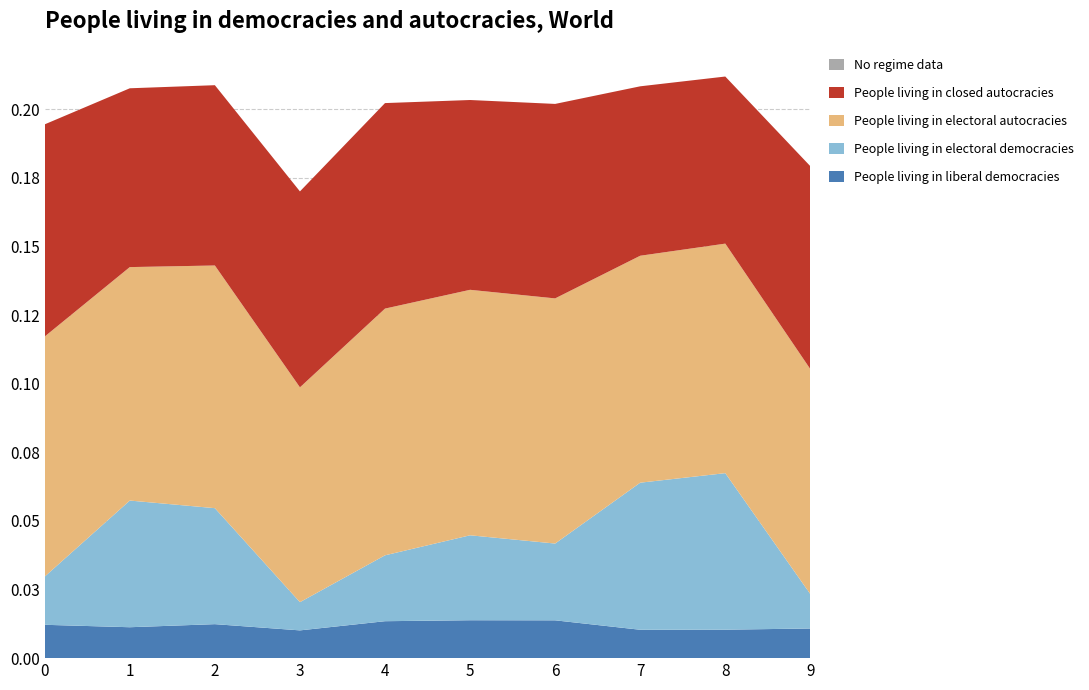

Reading left to right, what are all the values shown in this chart?

People living in liberal democracies: 0.0	0.0	0.0	0.0	0.0	0.0	0.0	0.0	0.0	0.0
People living in electoral democracies: 0.0	0.0	0.0	0.0	0.0	0.0	0.0	0.1	0.1	0.0
People living in electoral autocracies: 0.1	0.1	0.1	0.1	0.1	0.1	0.1	0.1	0.1	0.1
People living in closed autocracies: 0.1	0.1	0.1	0.1	0.1	0.1	0.1	0.1	0.1	0.1
No regime data: -0.0	-0.0	-0.0	-0.0	-0.0	-0.0	-0.0	-0.0	-0.0	-0.0